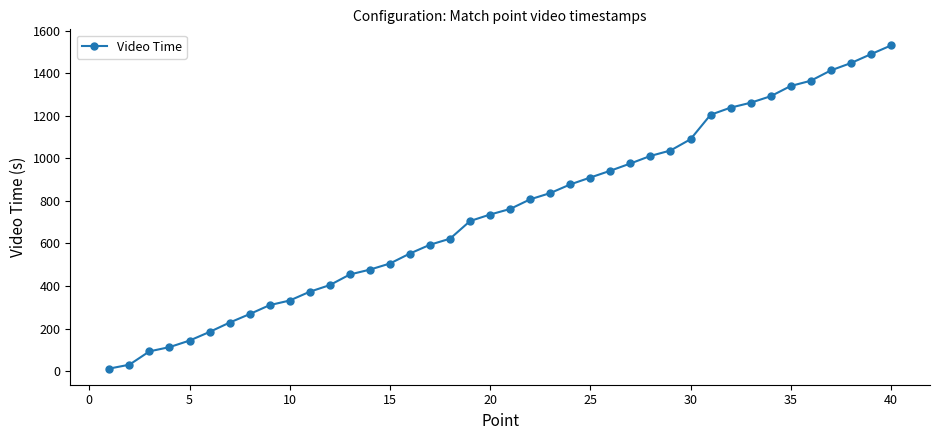

What is the average value?

749.3